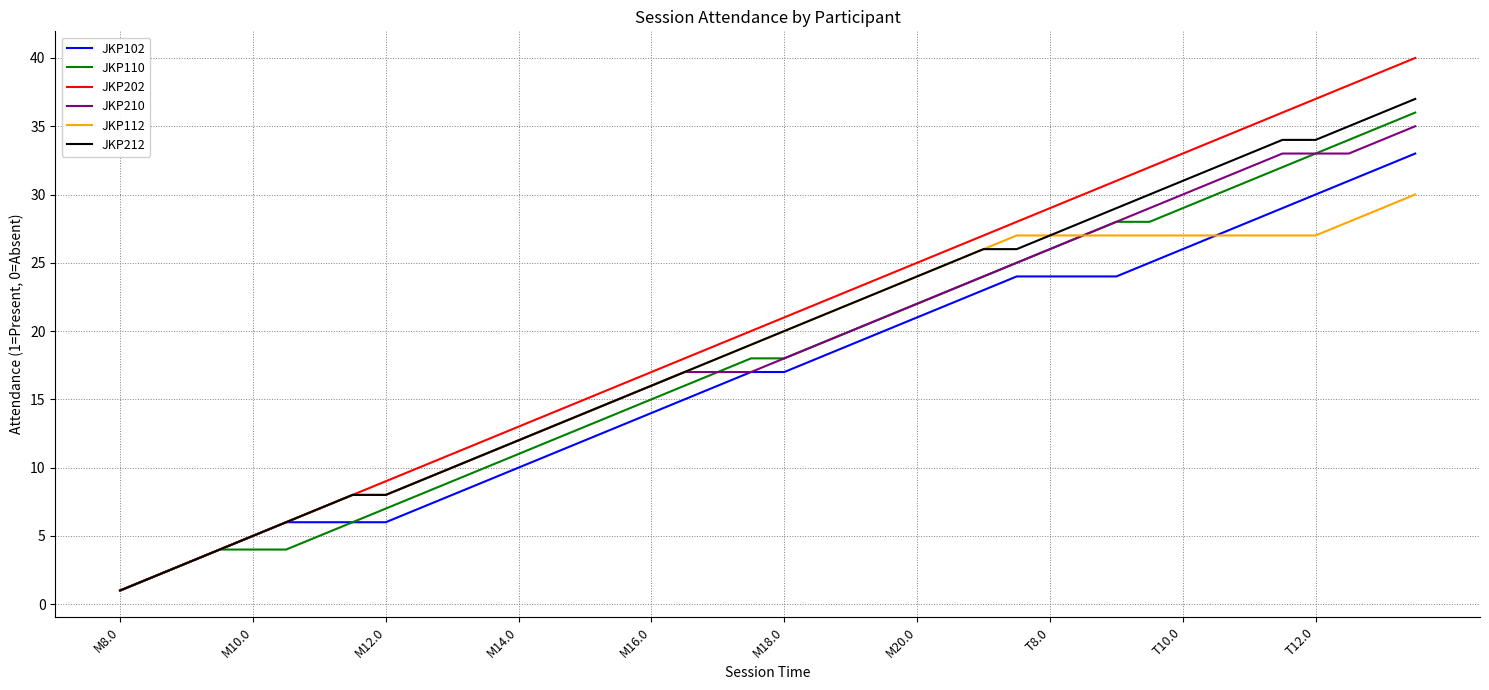

What are all the series names shown in the legend?

JKP102, JKP110, JKP202, JKP210, JKP112, JKP212